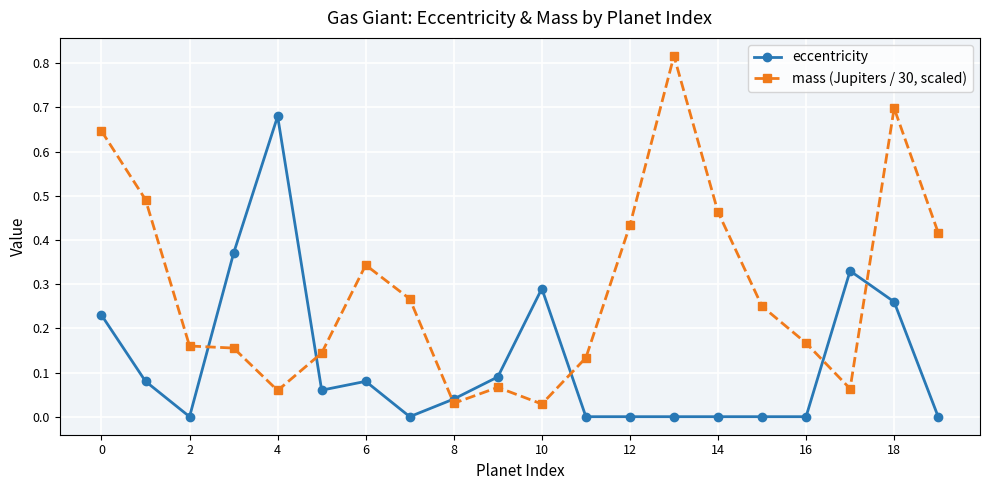

What is the sum of all eccentricity values?

2.5